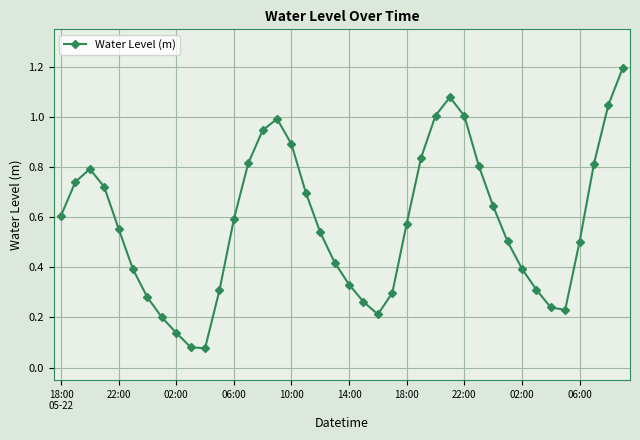

What is the maximum value shown in the chart?

1.2